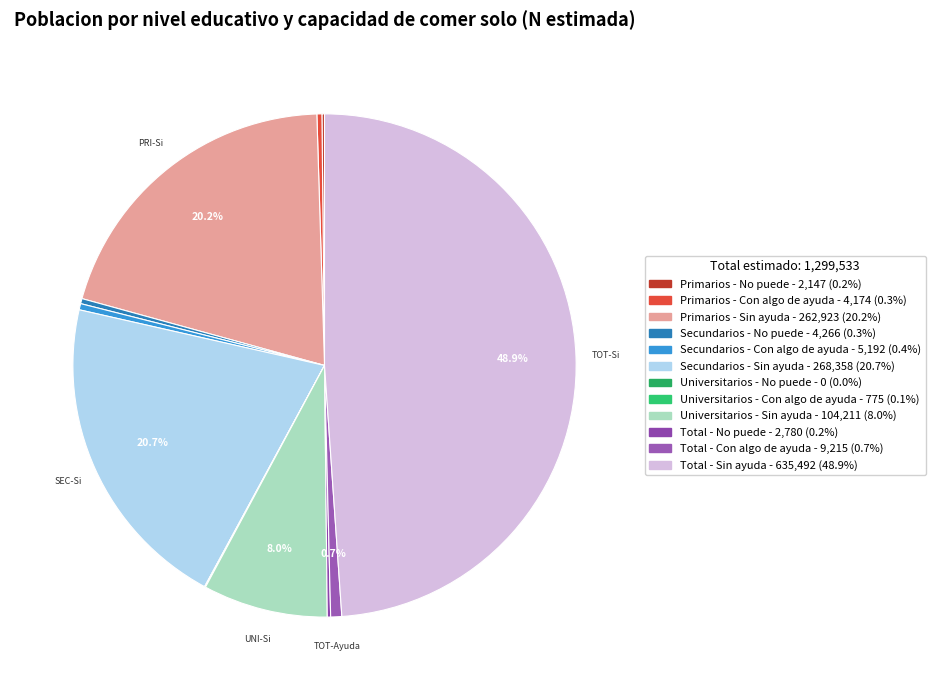

What is the largest slice in the pie chart?

Total - Sin ayuda